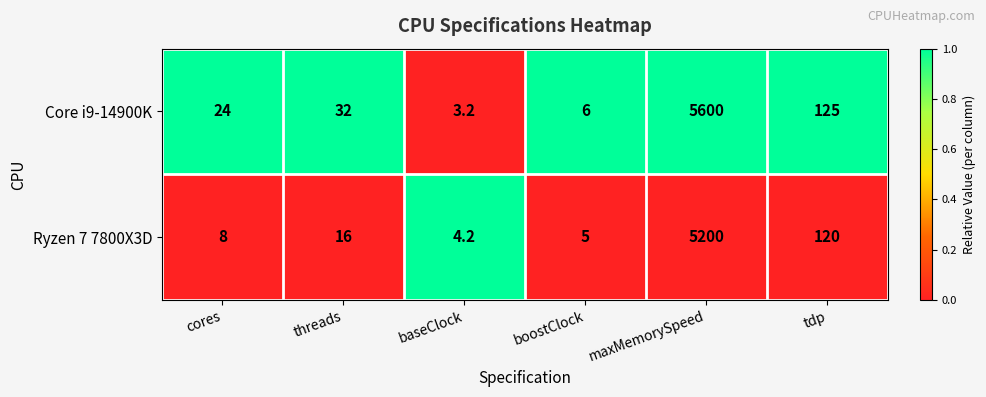

At which label is Core i9-14900K closest to 2801?

tdp